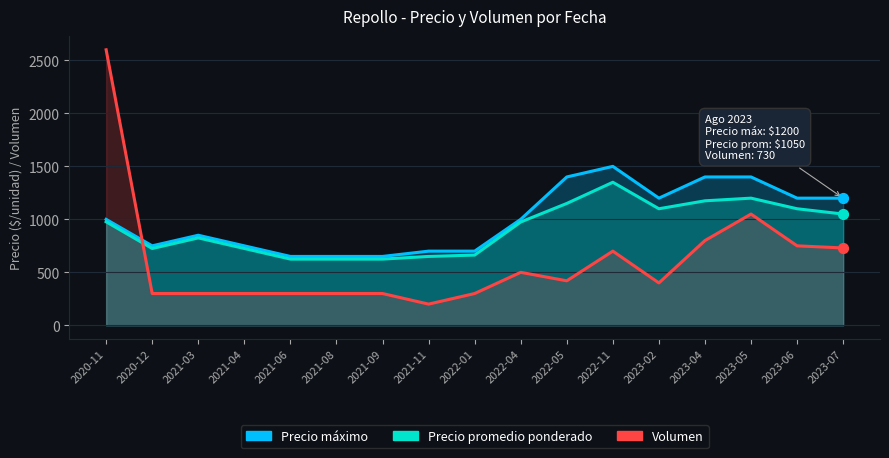

At how many categories does at least one series exceed 2262?

1